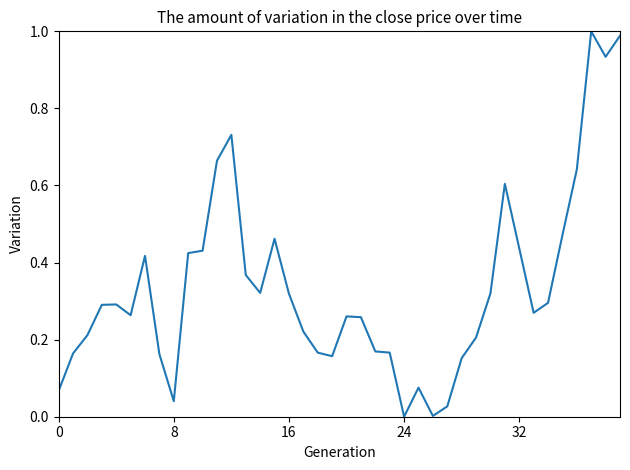

What is the average value?

0.3